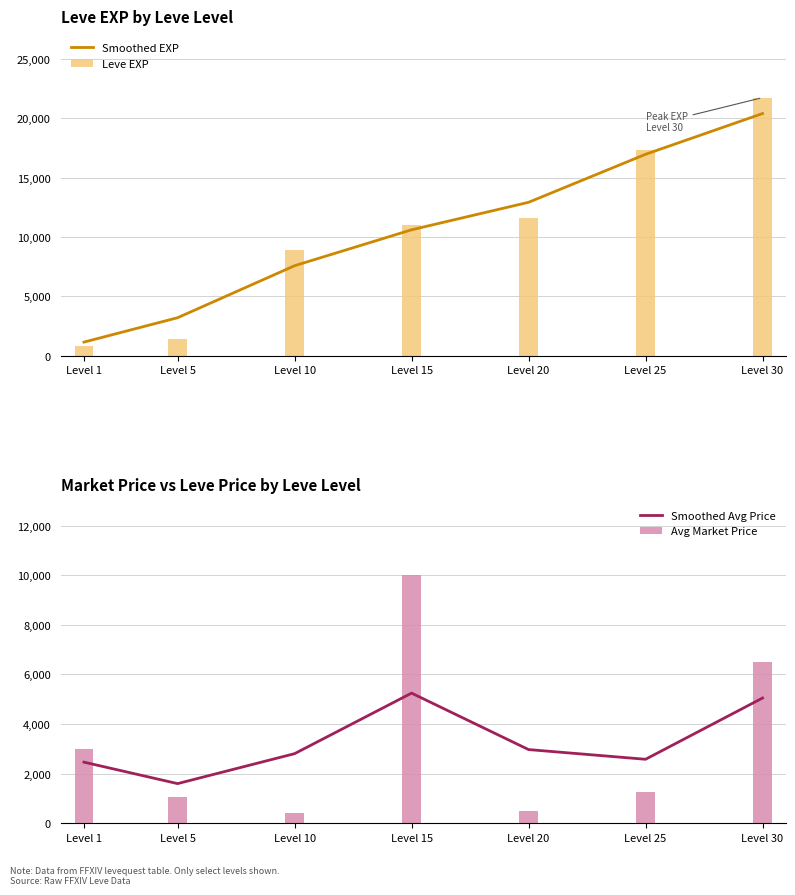

What is the spread (max minus min) of values at Level 20?

12419.5